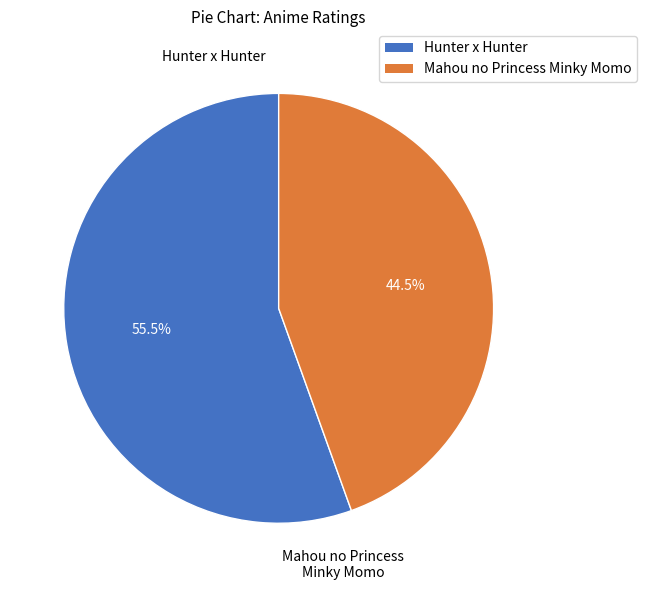

Which category accounts for the majority?

Hunter x Hunter